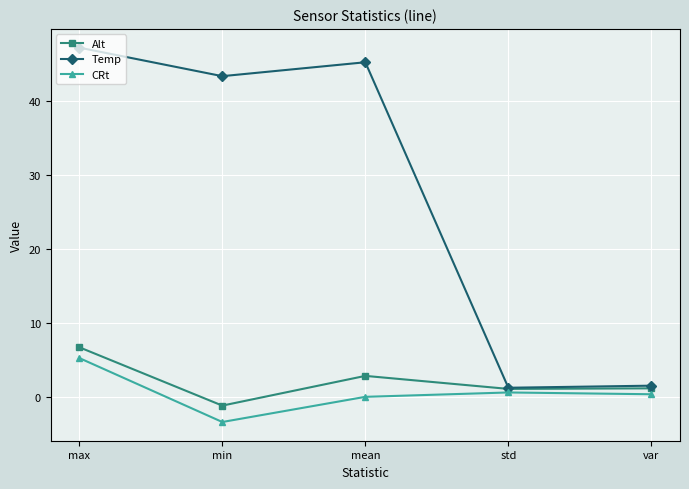

What is the label of the 2nd point from the left?

min